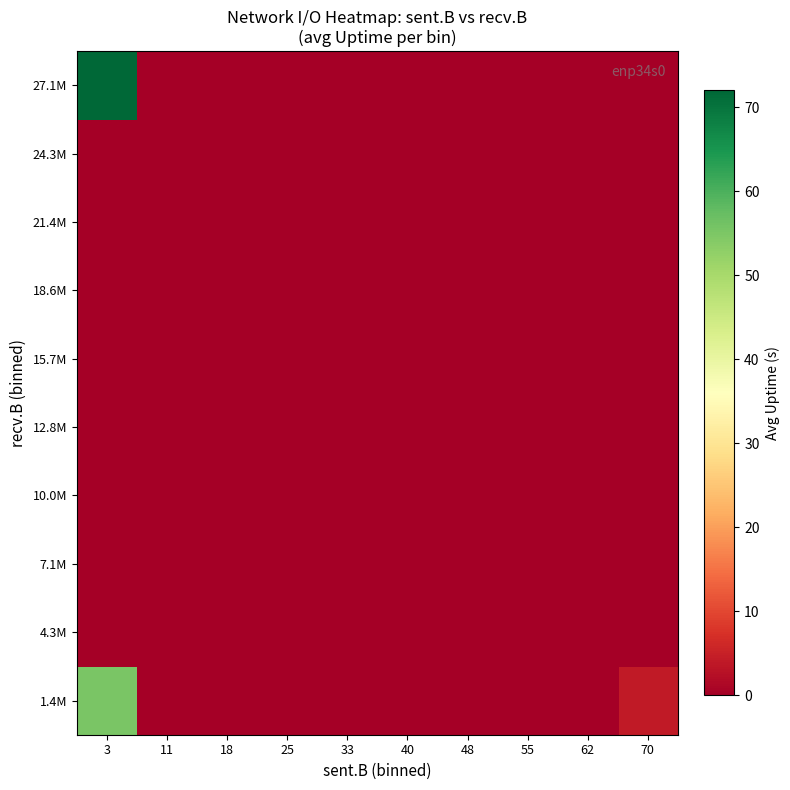

Which series has the largest range (max minus min)?

27.1M